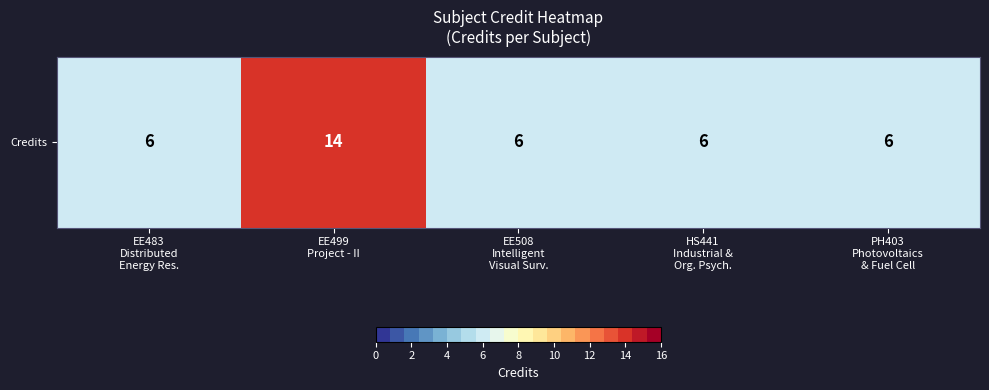

What is the average value?

8